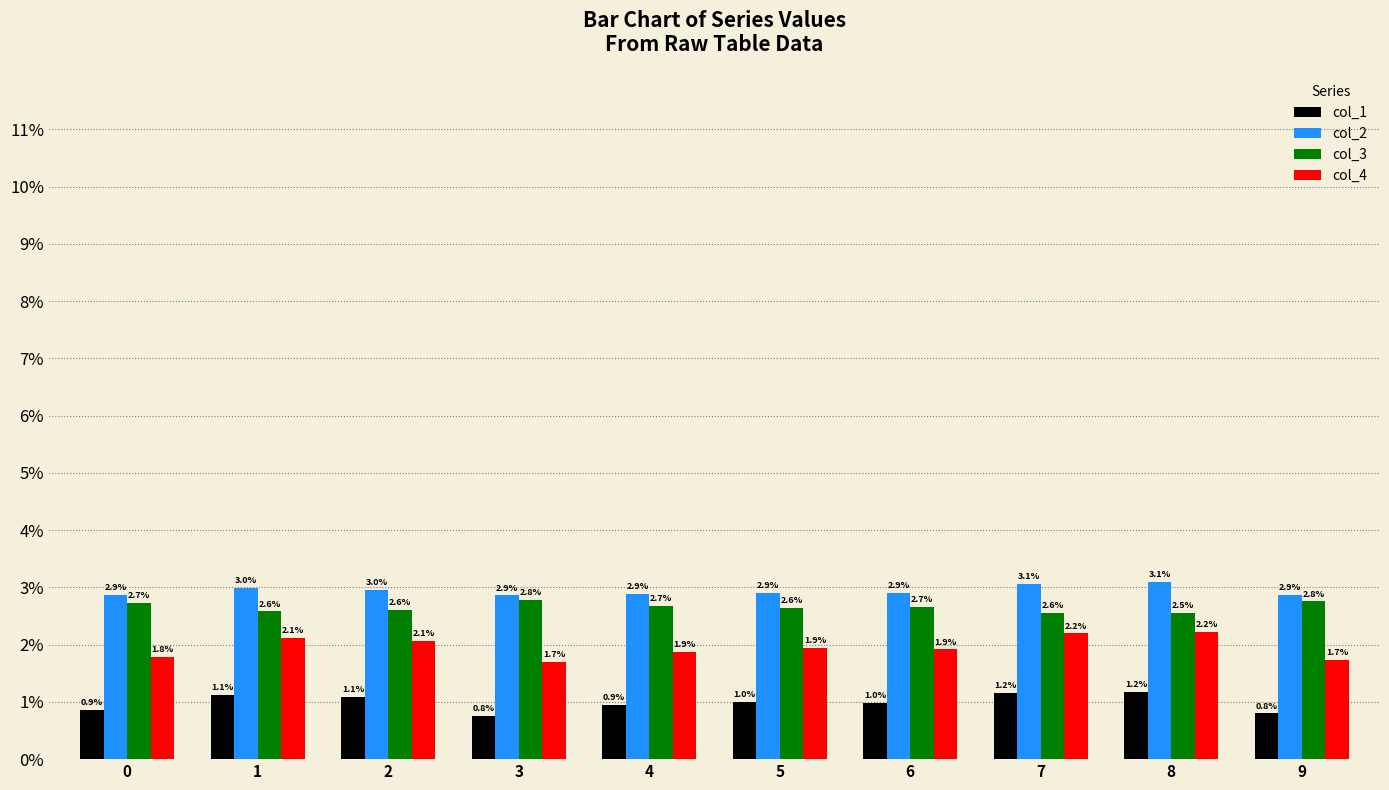

How many groups of bars are there?

10